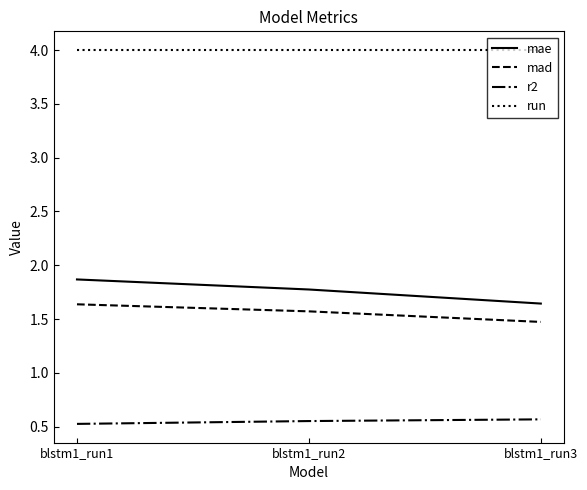

What is the maximum value for mae?

1.9